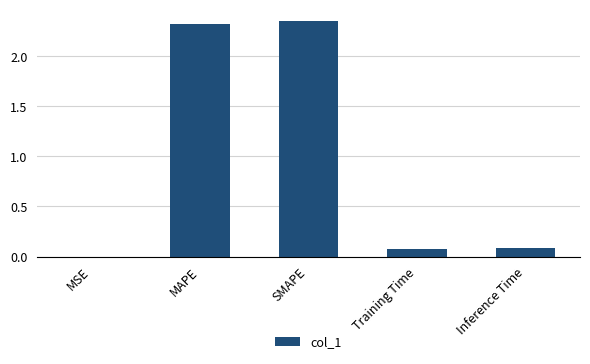

What is the sum of all values?

4.8